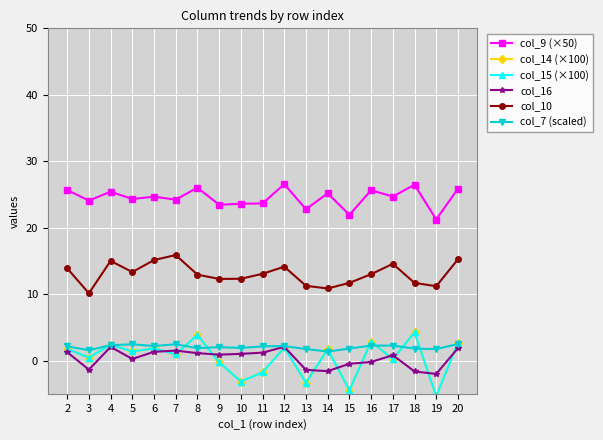

True or false: col_10 and col_16 cross at least once.

False